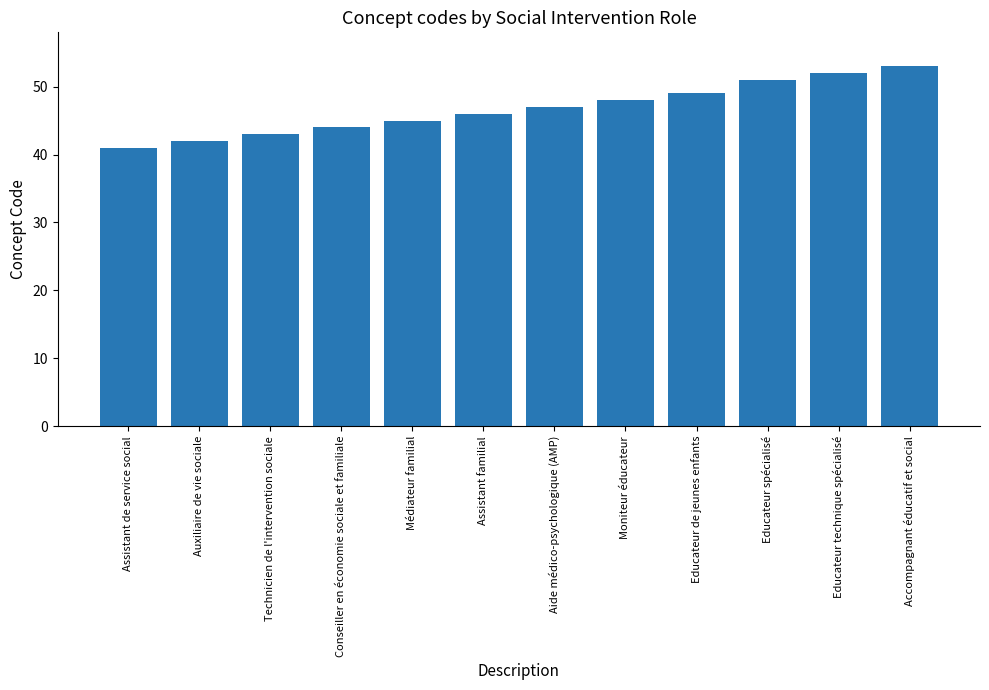

Approximately how many times larger is the value at Accompagnant éducatif et social compared to Technicien de l'intervention sociale?

1.2